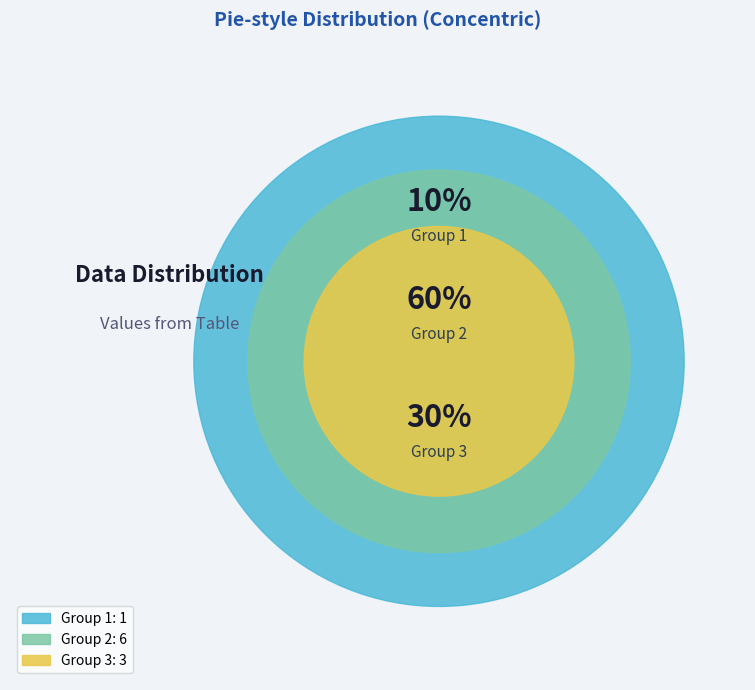

True or false: 2 accounts for 6% of the total.

False